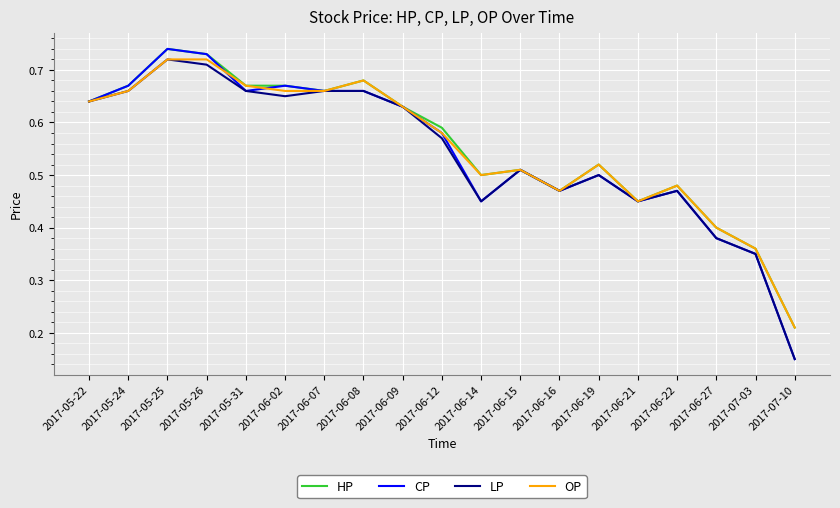

Which label corresponds to the smallest value in the chart?

2017-07-10